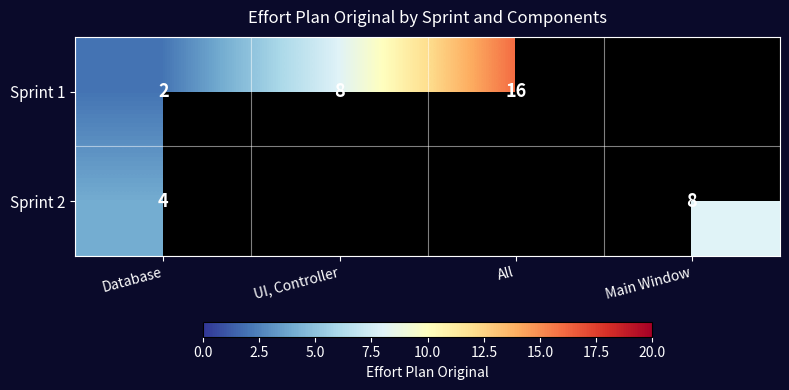

The Sprint 2 series shows 12 at Main Window. True or false?

False